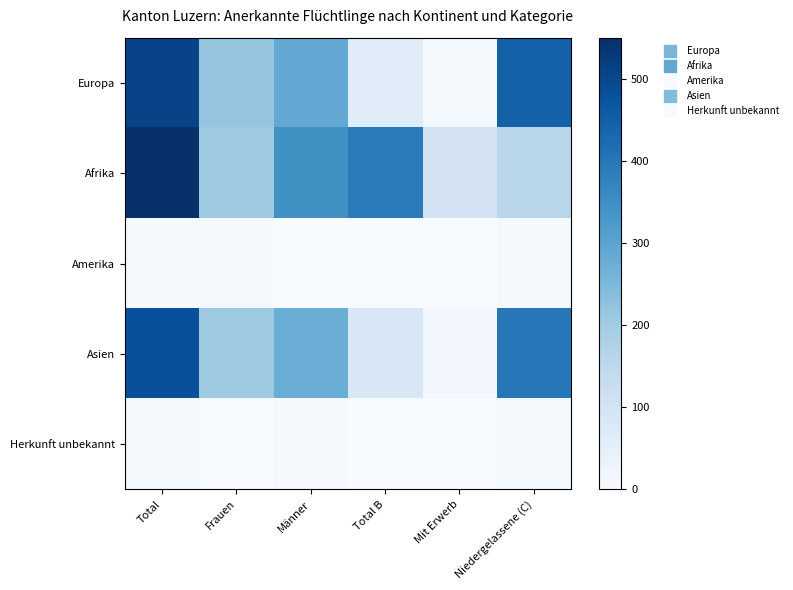

Reading left to right, what are all the values shown in this chart?

Europa: Total=509	Frauen=219	Männer=290	Total B=64	Mit Erwerb=12	Niedergelassene (C)=445
Afrika: Total=550	Frauen=206	Männer=344	Total B=389	Mit Erwerb=100	Niedergelassene (C)=161
Amerika: Total=8	Frauen=6	Männer=2	Total B=0	Mit Erwerb=0	Niedergelassene (C)=8
Asien: Total=482	Frauen=205	Männer=277	Total B=84	Mit Erwerb=17	Niedergelassene (C)=398
Herkunft unbekannt: Total=10	Frauen=4	Männer=6	Total B=0	Mit Erwerb=0	Niedergelassene (C)=10